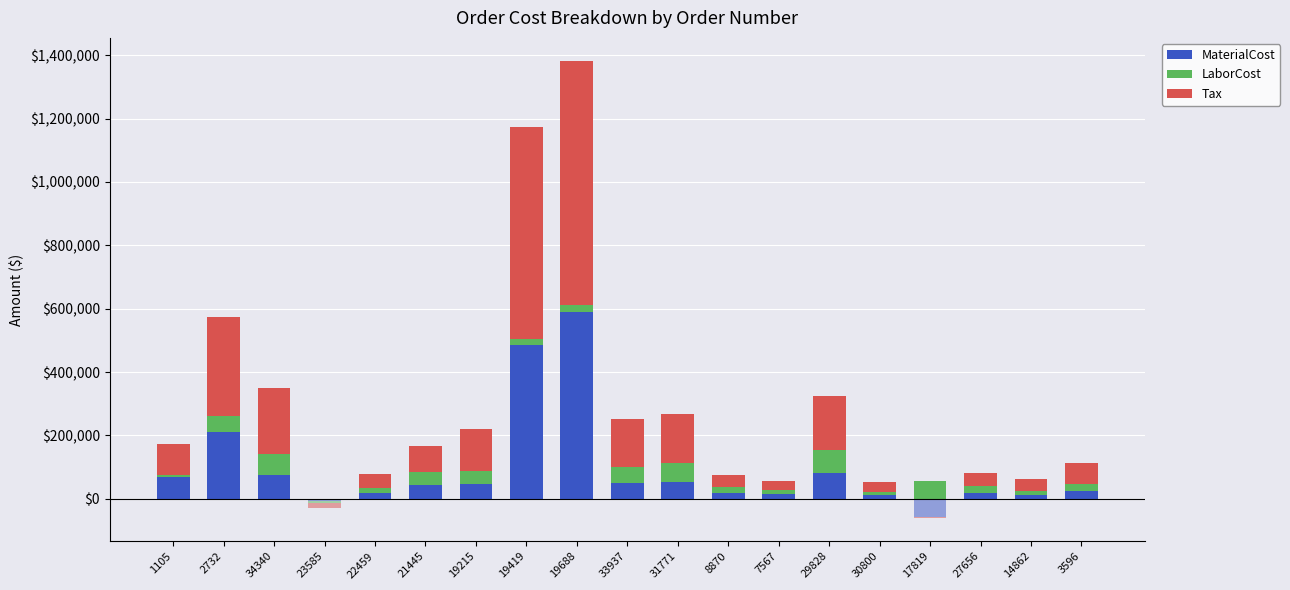

Between 21445 and 27656, which series saw the biggest shift?

Tax